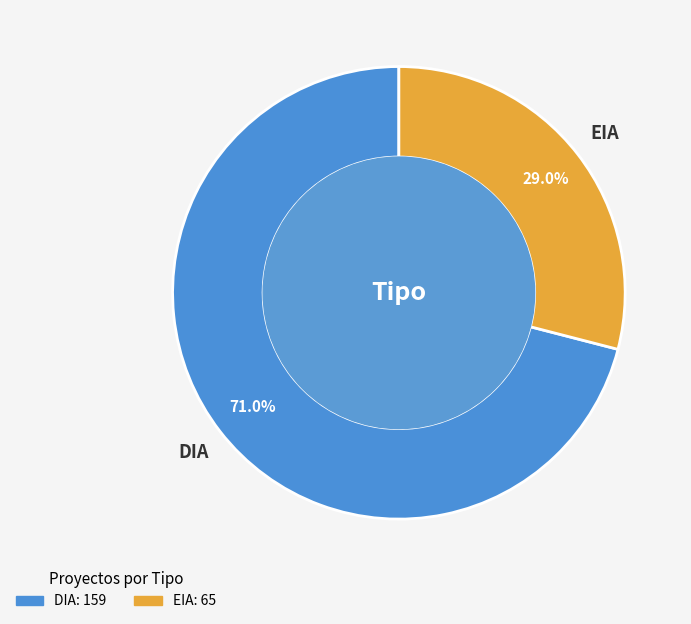

The DIA slice represents 79% of the pie. True or false?

False